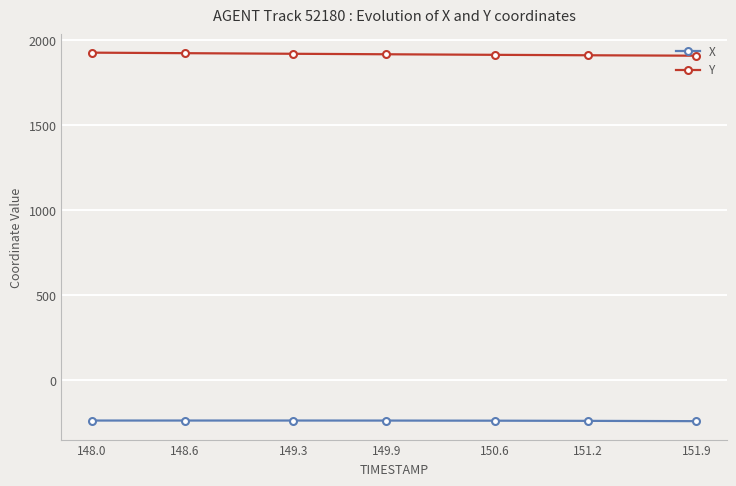

How many data points in X are less than -237?

4